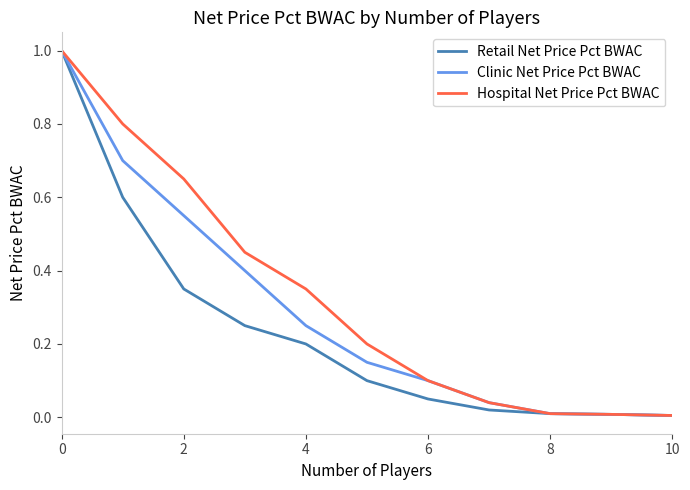

What is the highest value of the Hospital Net Price Pct BWAC series?

1.0